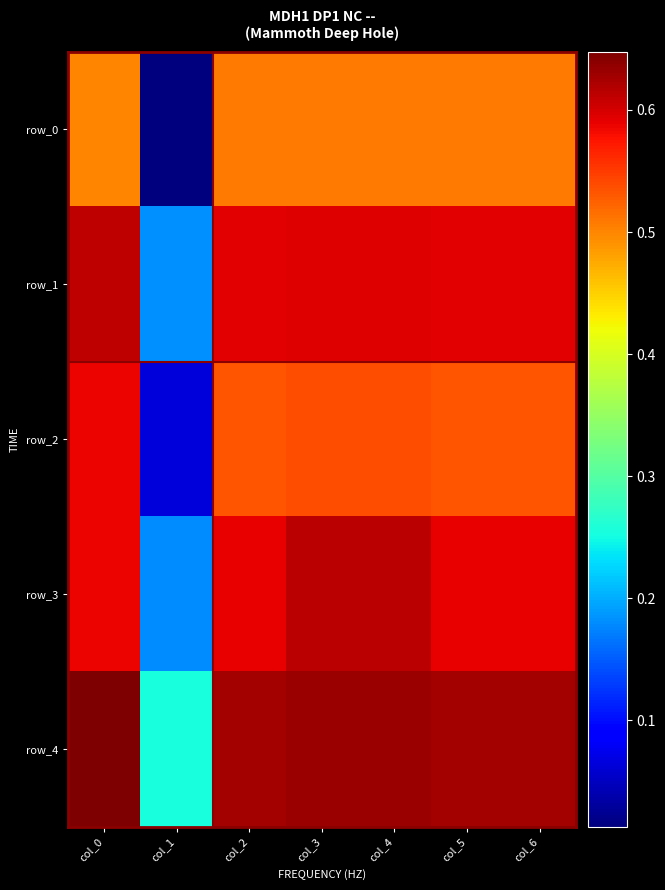

What is the total value across all series at col_6?

2.8